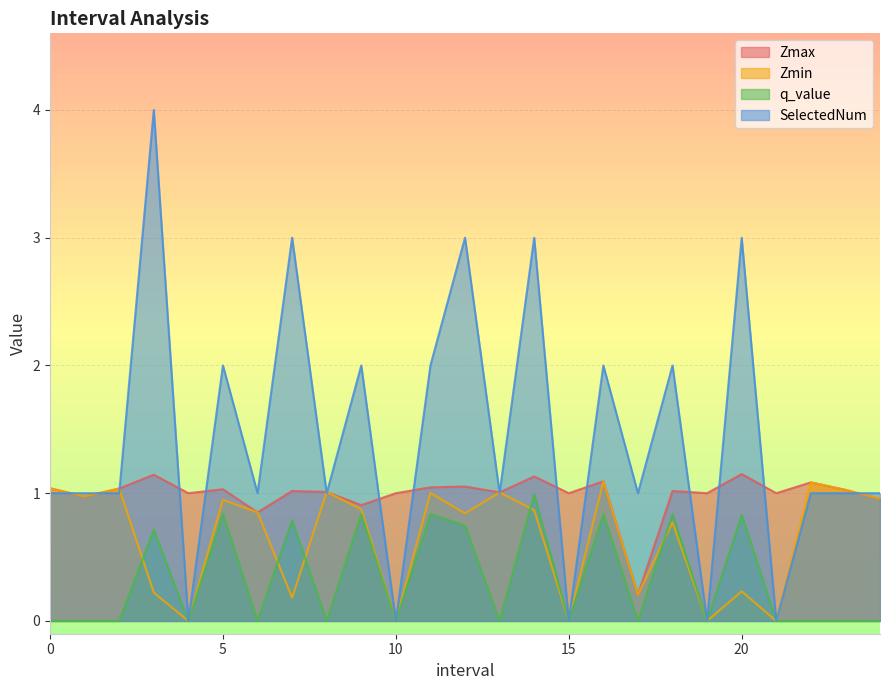

What is the spread (max minus min) of values at 5?

1.2